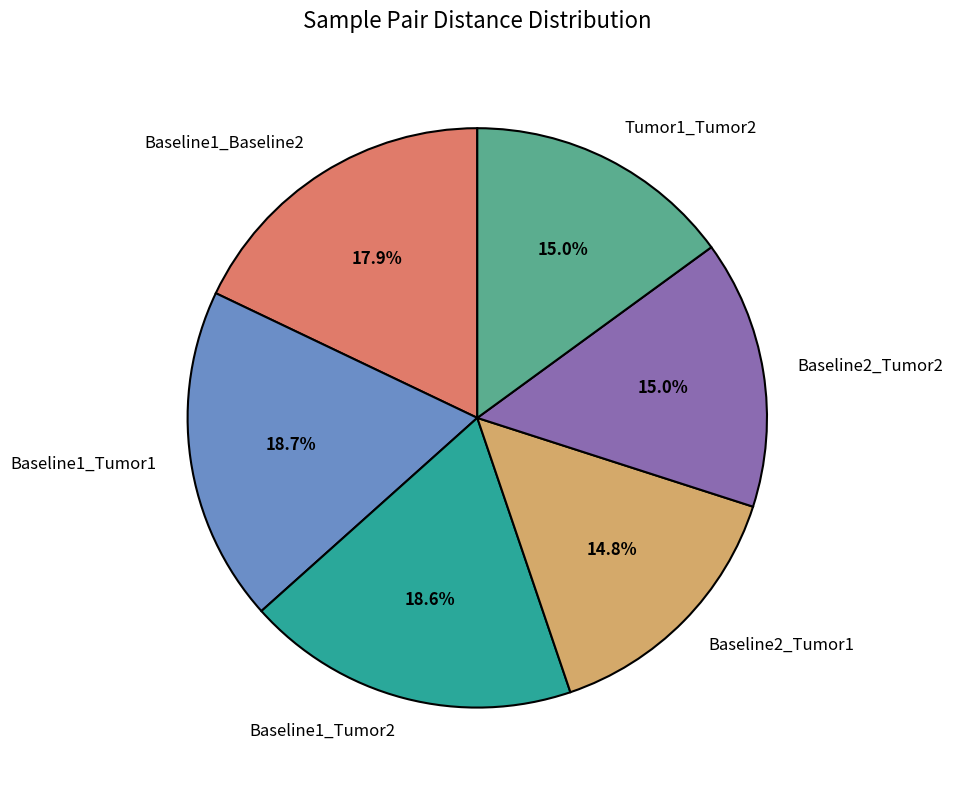

To the nearest percent, what is the difference between the Baseline1_Tumor2 and Baseline1_Baseline2 slice percentages?

1%